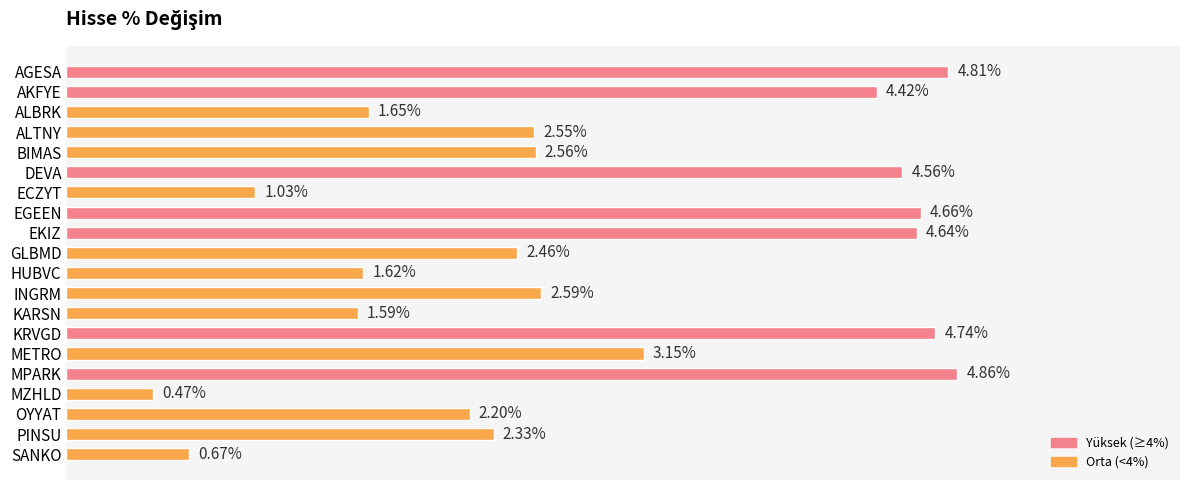

Does the chart contain any negative values?

No